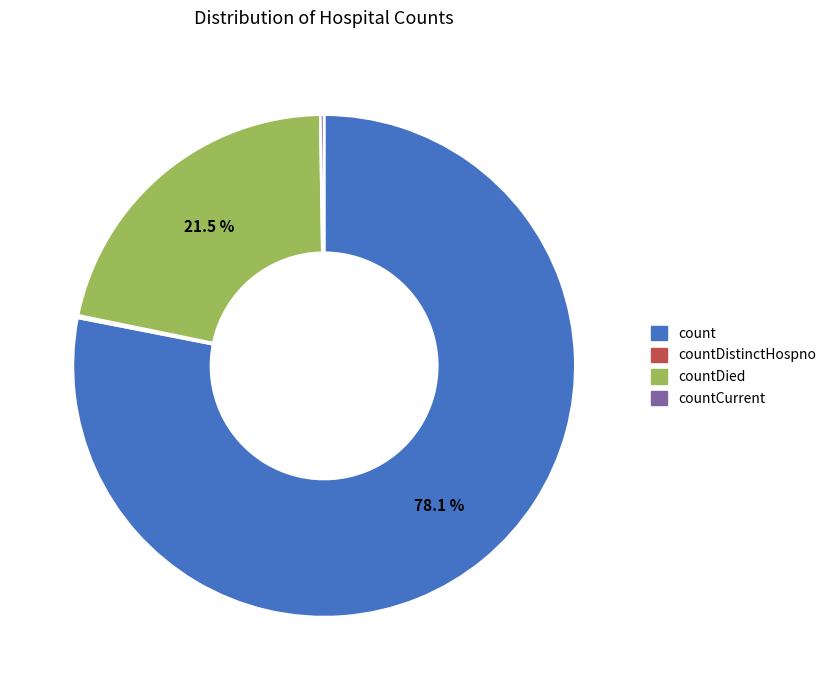

Is there a majority slice in this chart?

Yes